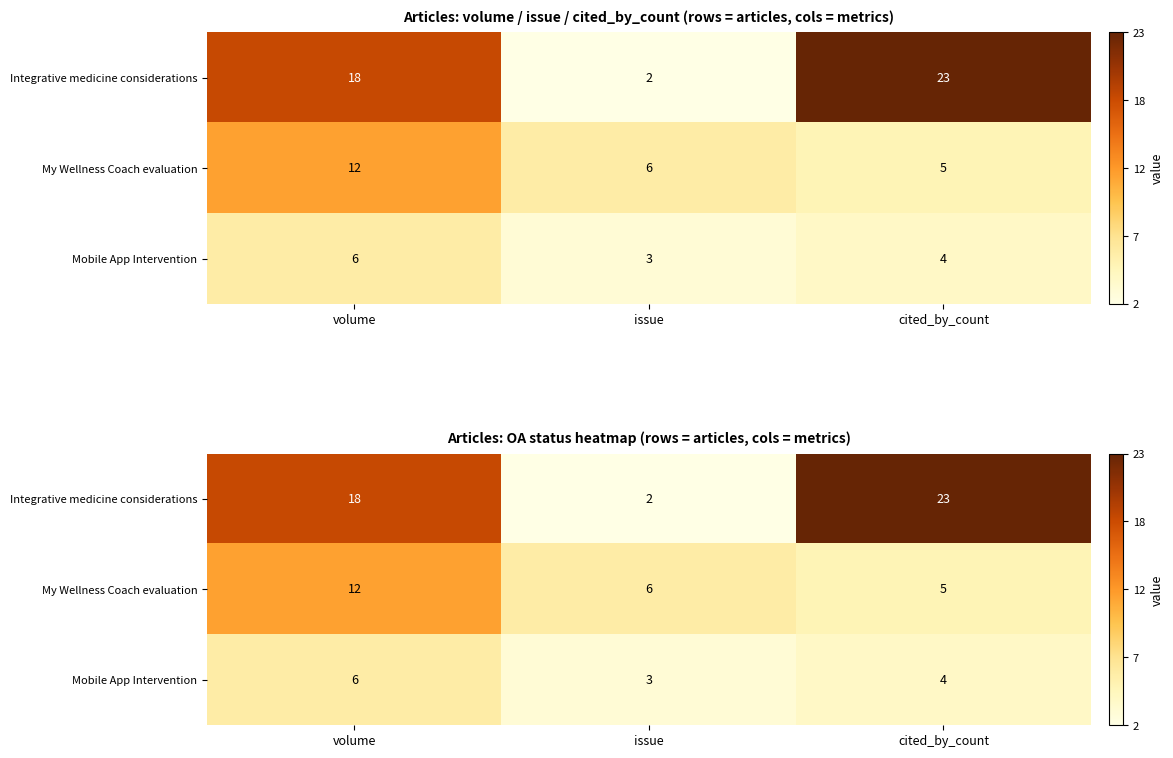

The Mobile App Intervention series shows 3 at issue. True or false?

True